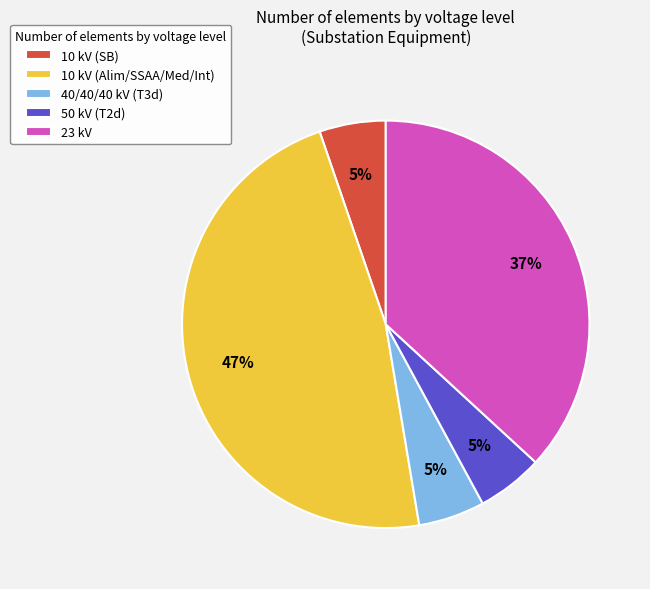

Approximately how many times larger is the value at 50 kV (T2d) compared to 40/40/40 kV (T3d)?

1.0